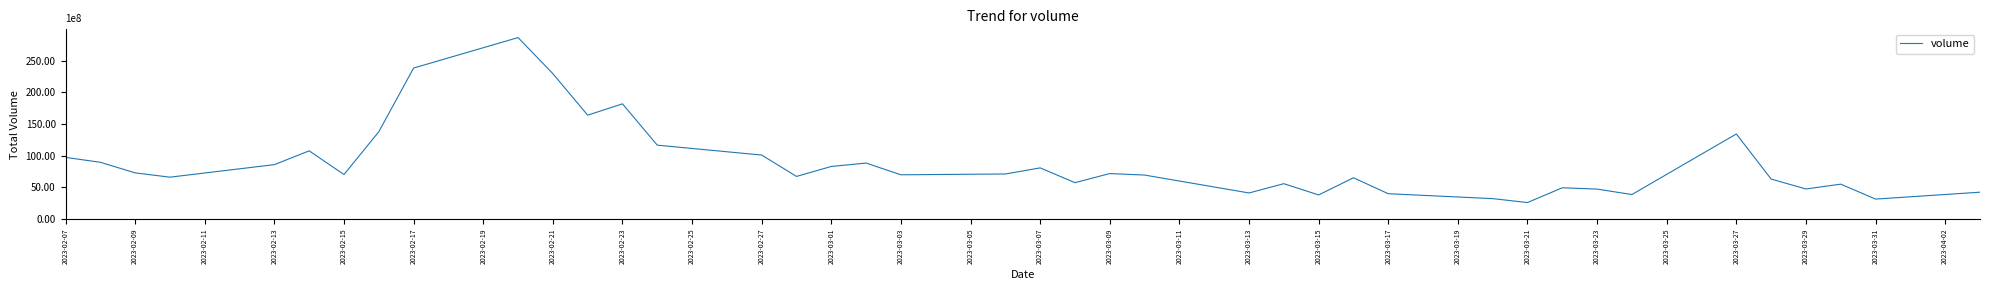

Does the chart display data point markers on the line(s)?

No